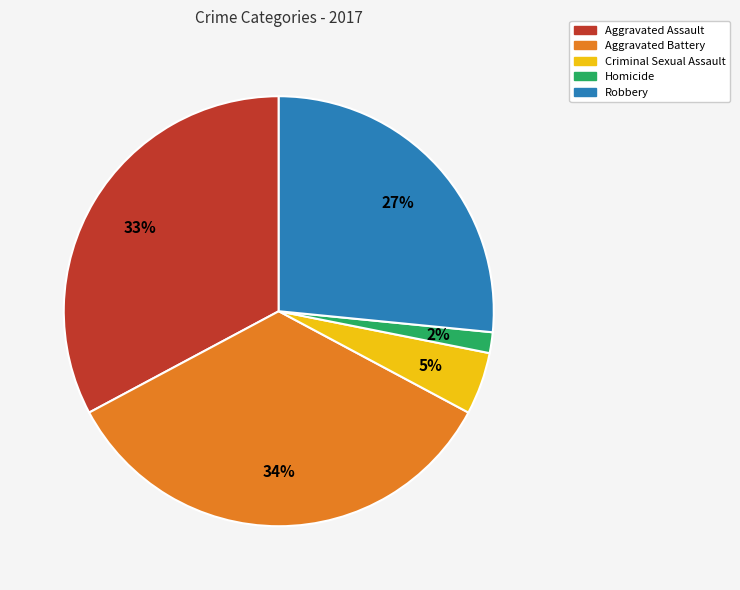

What percentage is the Aggravated Battery slice, to the nearest percent?

34%